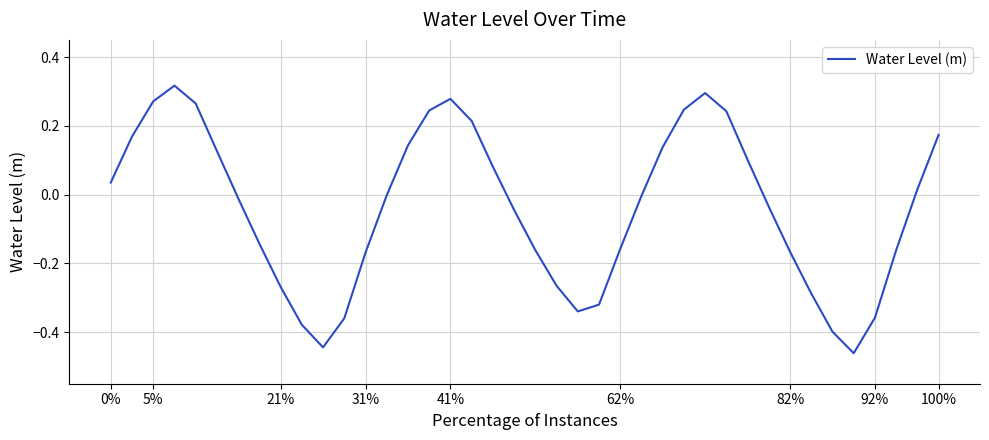

What is the difference between the maximum and minimum values?

0.8